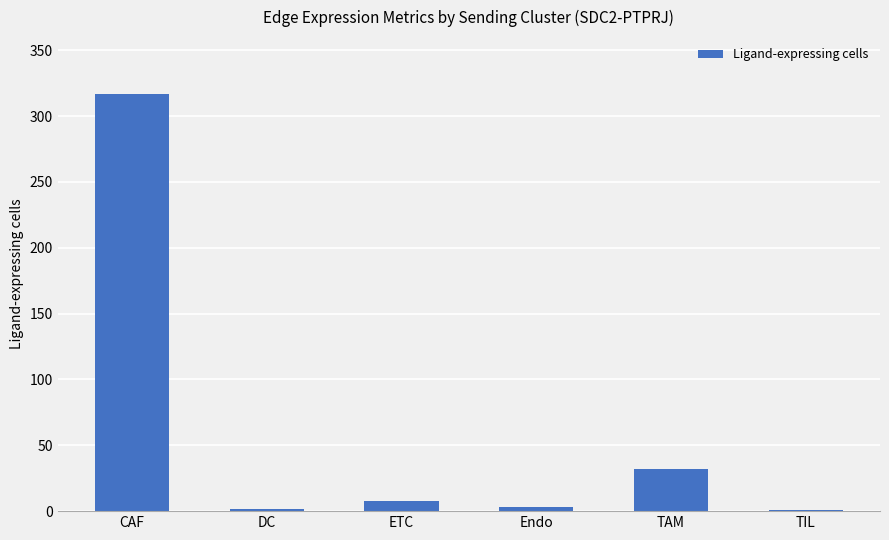

At which label is the value closest to 159?

TAM